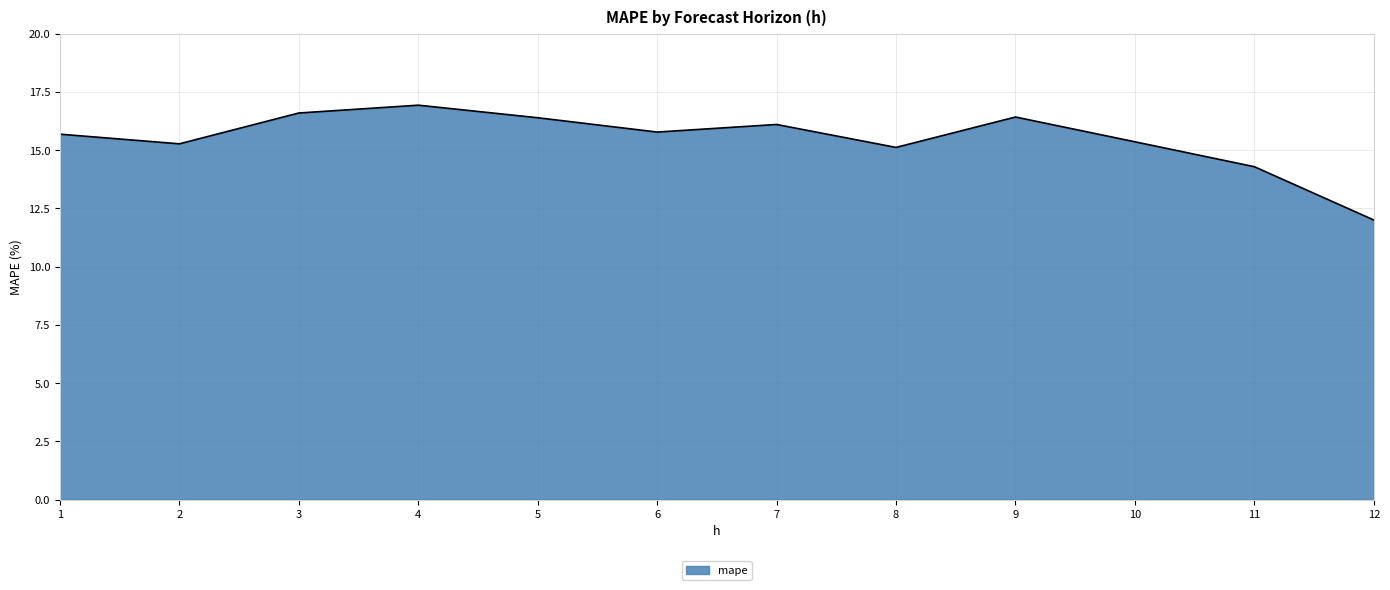

Where does the data first go above 15?

1